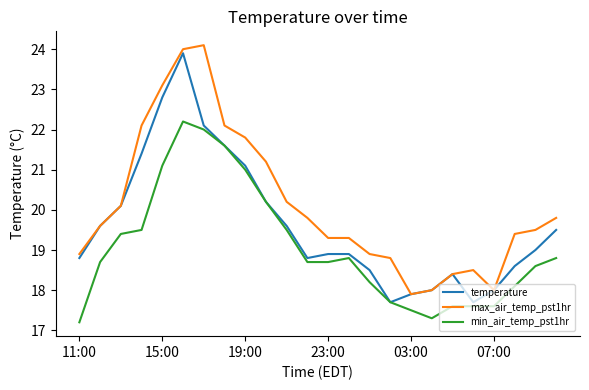

List the series in order of their overall mean, highest first.

max_air_temp_pst1hr, temperature, min_air_temp_pst1hr